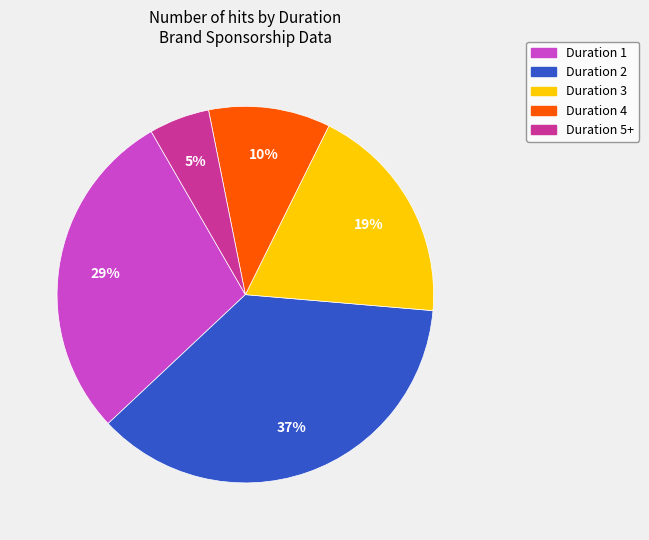

Is there a majority slice in this chart?

No